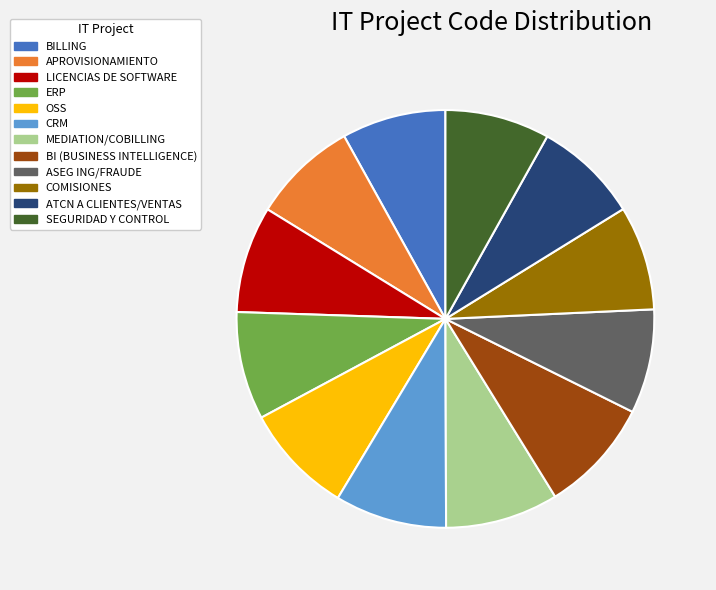

Is it true that MEDIATION/COBILLING is 1% of the pie?

False